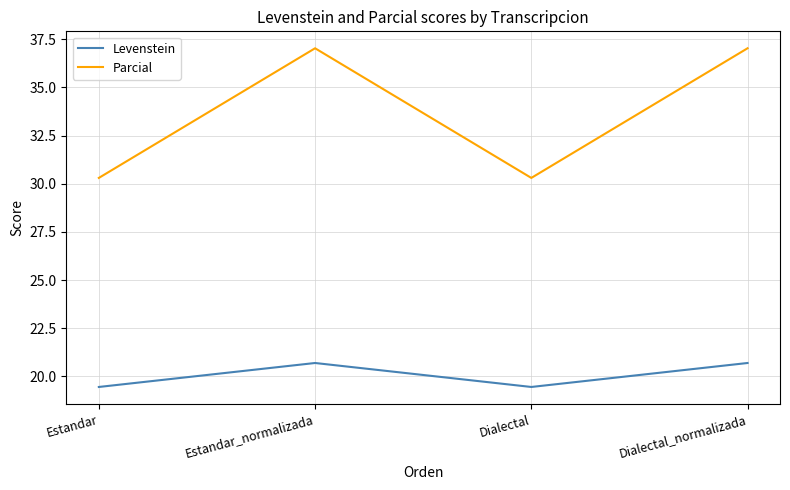

At which category does Parcial reach its first local peak?

Estandar_normalizada